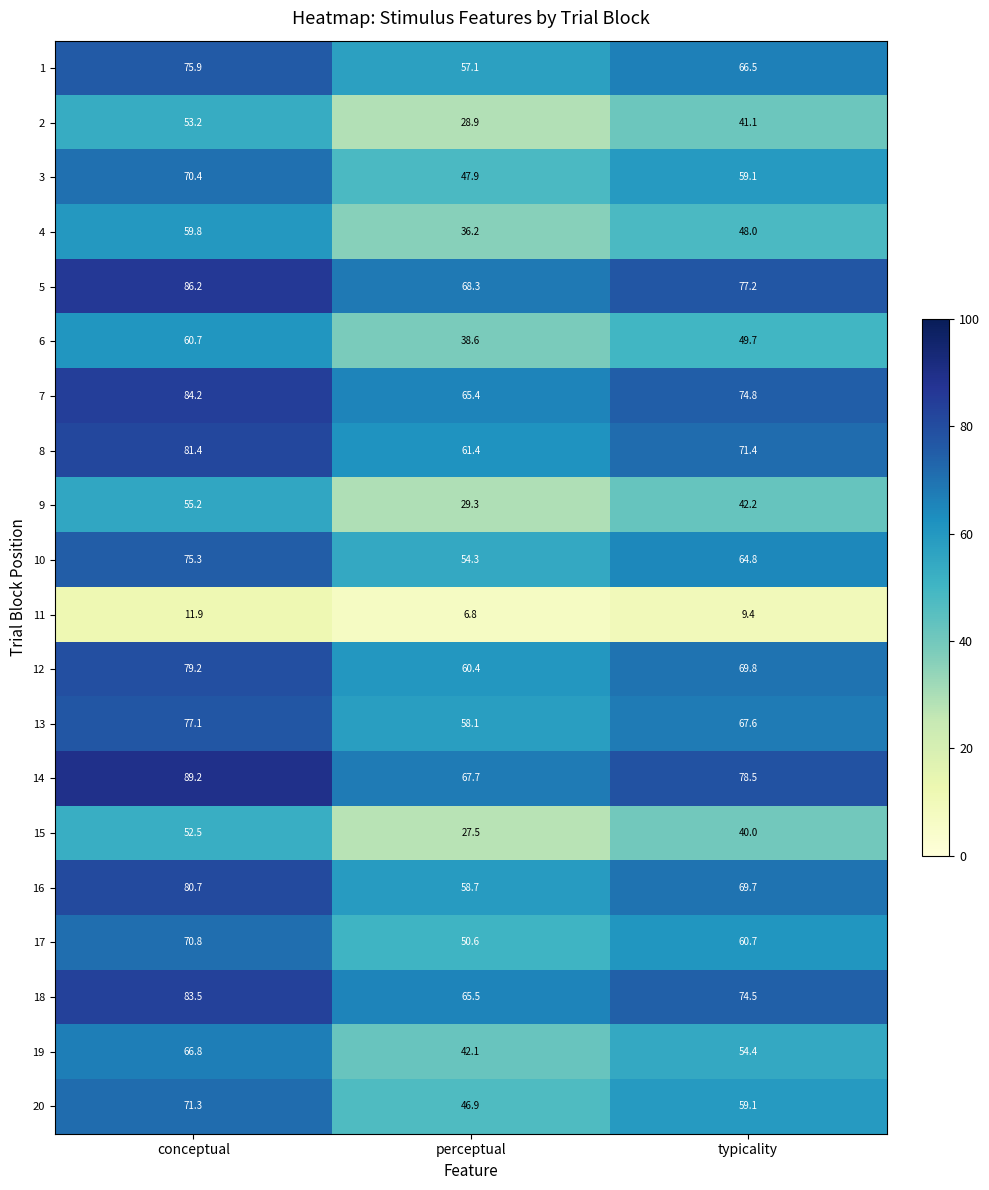

What is the greatest value displayed?

89.2